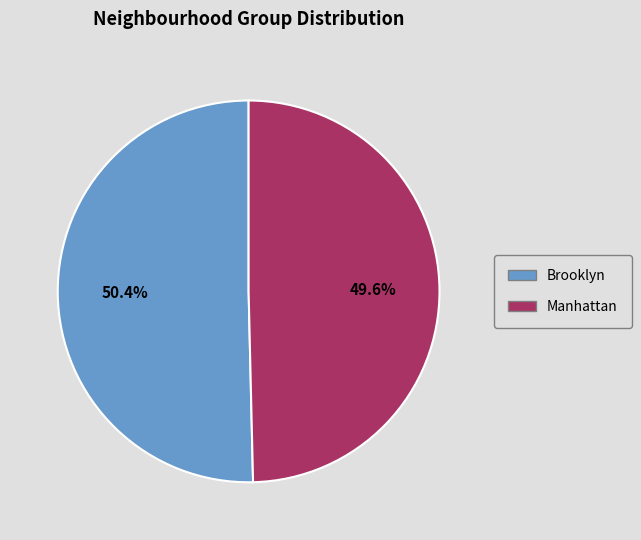

To the nearest percent, what portion does Brooklyn represent?

50%